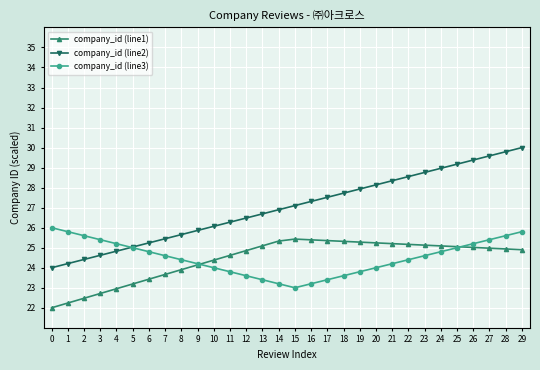

What is the spread (max minus min) of values at 25?

4.2